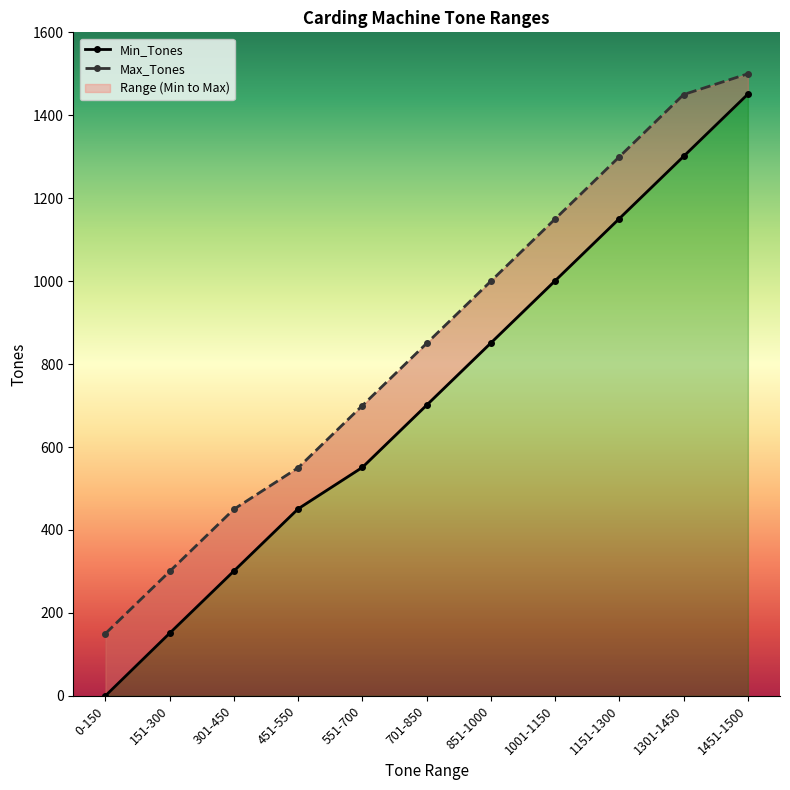

How many series are shown in this chart?

2